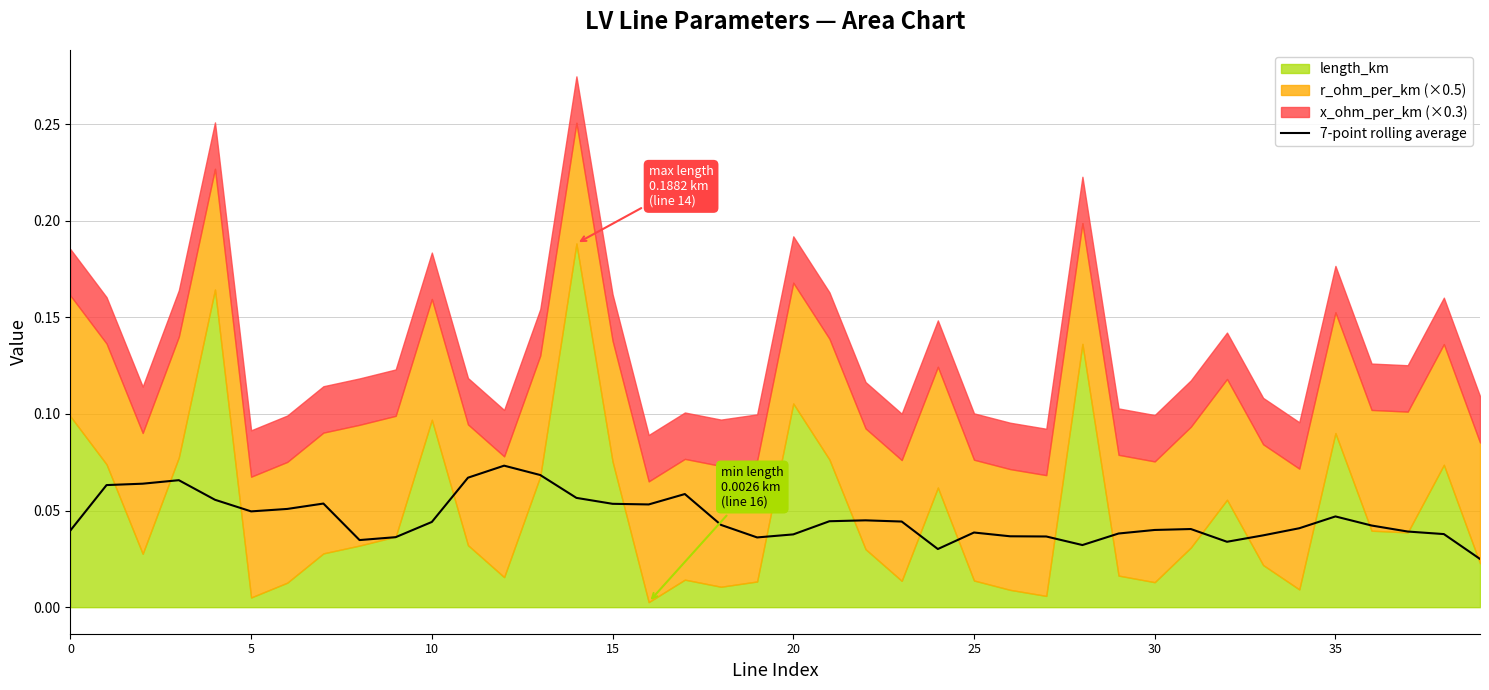

How many lines are shown in the chart?

1